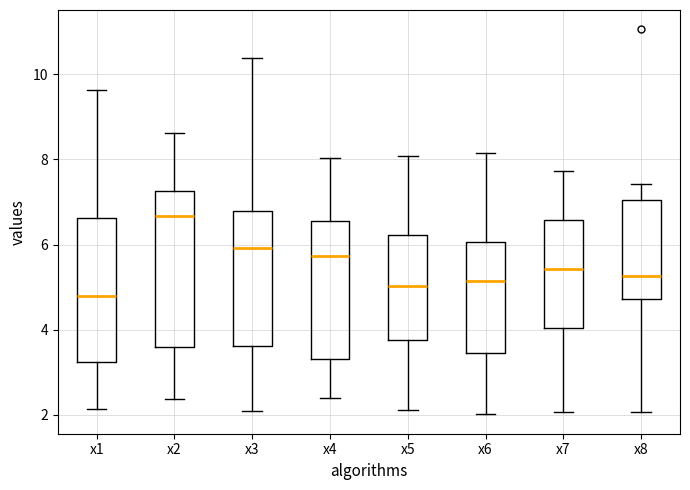

Reading left to right, read every box against the y-axis: the position of its median line, the range the box covers, and the ends of its whiskers. The values are not printed on the chart, so give them approximately, as read against the axis.

x1: median 4.8, box 3.2 to 6.6, whiskers 2.2 to 9.6
x2: median 6.6, box 3.6 to 7.2, whiskers 2.4 to 8.6
x3: median 6.0, box 3.6 to 6.8, whiskers 2.0 to 10.4
x4: median 5.8, box 3.4 to 6.6, whiskers 2.4 to 8.0
x5: median 5.0, box 3.8 to 6.2, whiskers 2.2 to 8.0
x6: median 5.2, box 3.4 to 6.0, whiskers 2.0 to 8.2
x7: median 5.4, box 4.0 to 6.6, whiskers 2.0 to 7.8
x8: median 5.2, box 4.8 to 7.0, whiskers 2.0 to 7.4